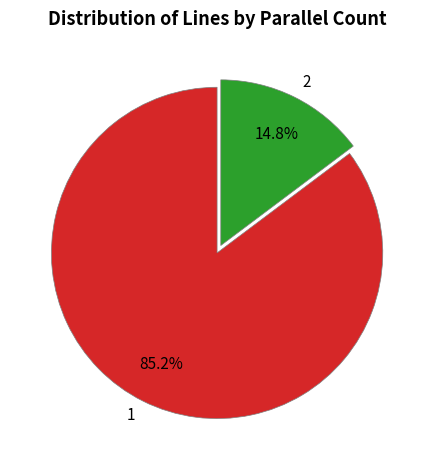

How many segments does this pie chart have?

2